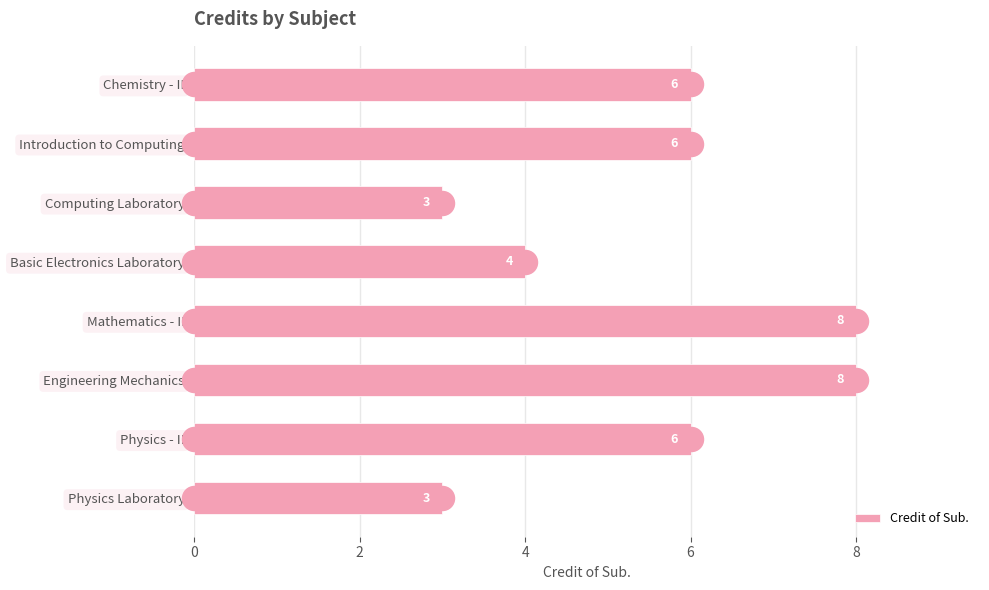

What is the sum of the Credit of Sub. values at Basic Electronics Laboratory and Engineering Mechanics?

12